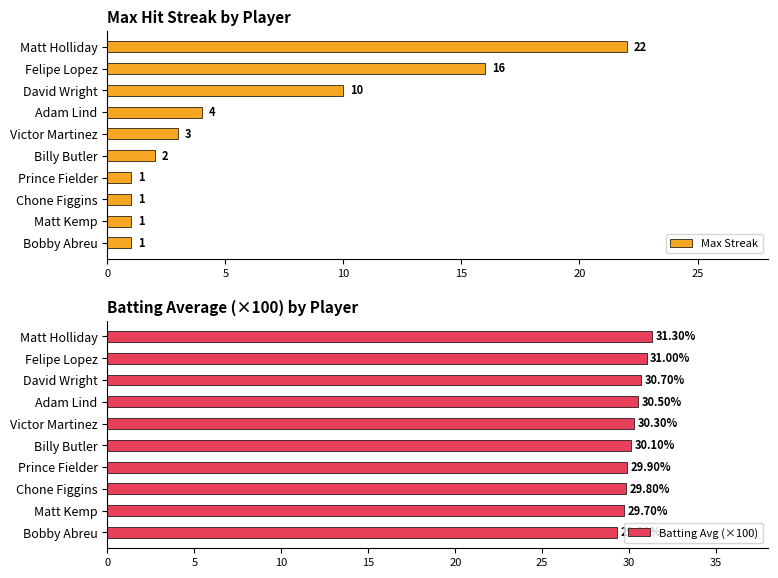

How many data points in Batting Avg (×100) are above 30?

6